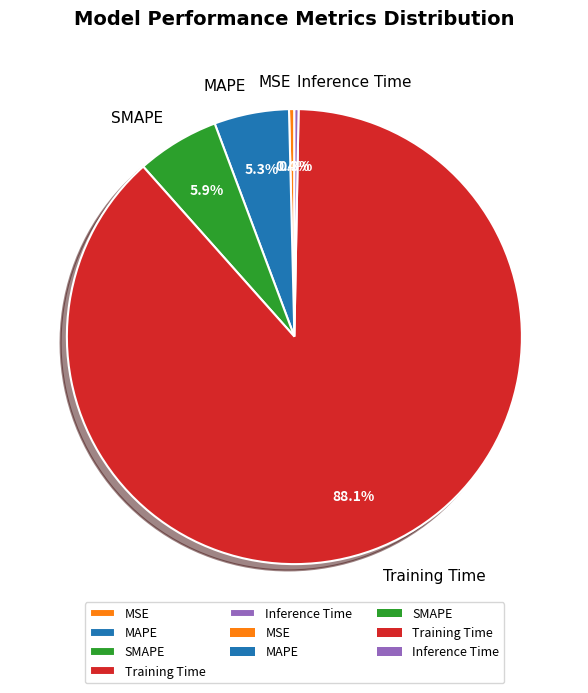

Which slice is the largest?

Training Time